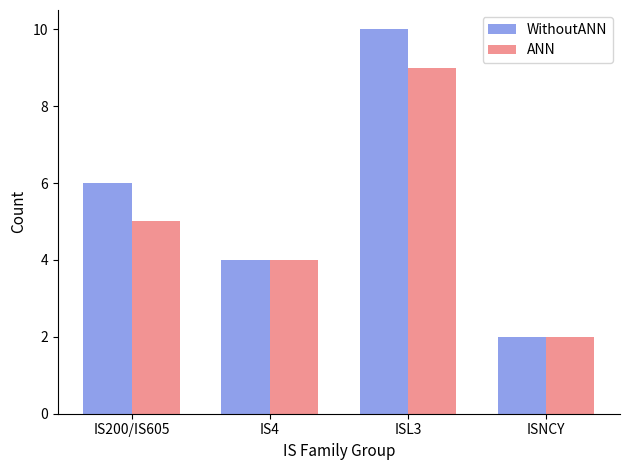

Which series has the widest spread of values?

WithoutANN